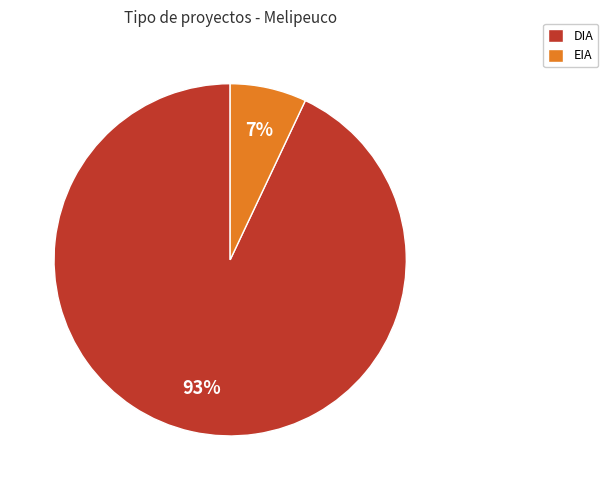

Is there any slice that represents more than half of the pie?

Yes